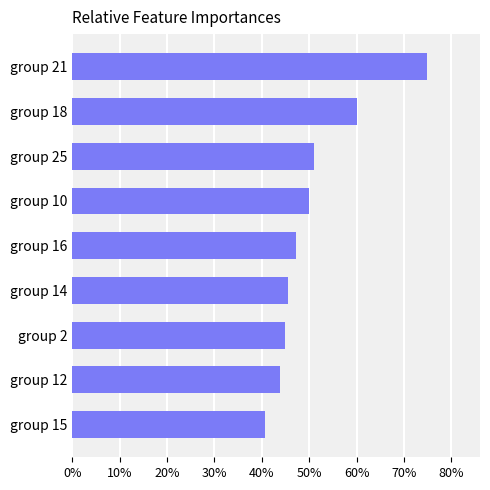

Does the chart contain any negative values?

No